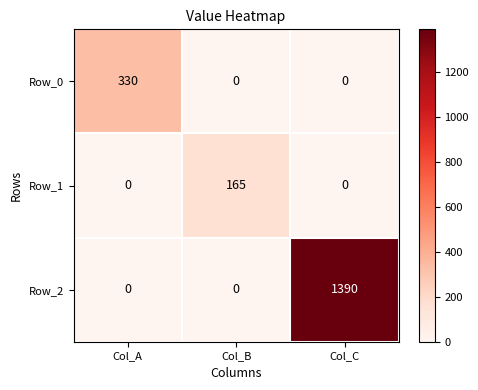

What is the sum of all Row_0 values?

330